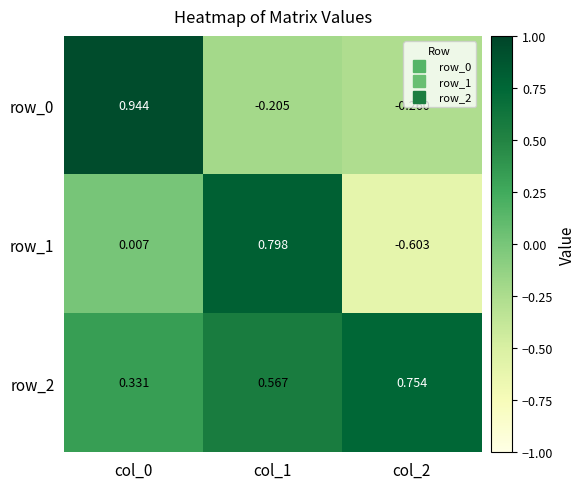

What is the difference between the maximum and minimum values in the row_2 series?

0.4